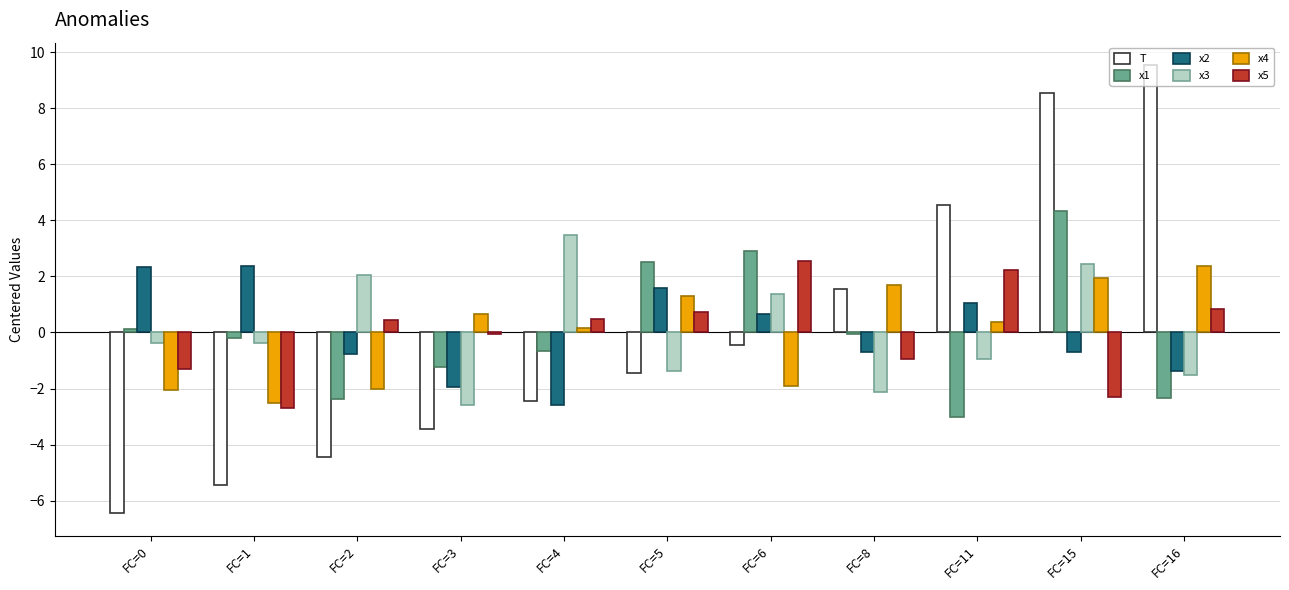

At which label does T first exceed -1?

FC=6